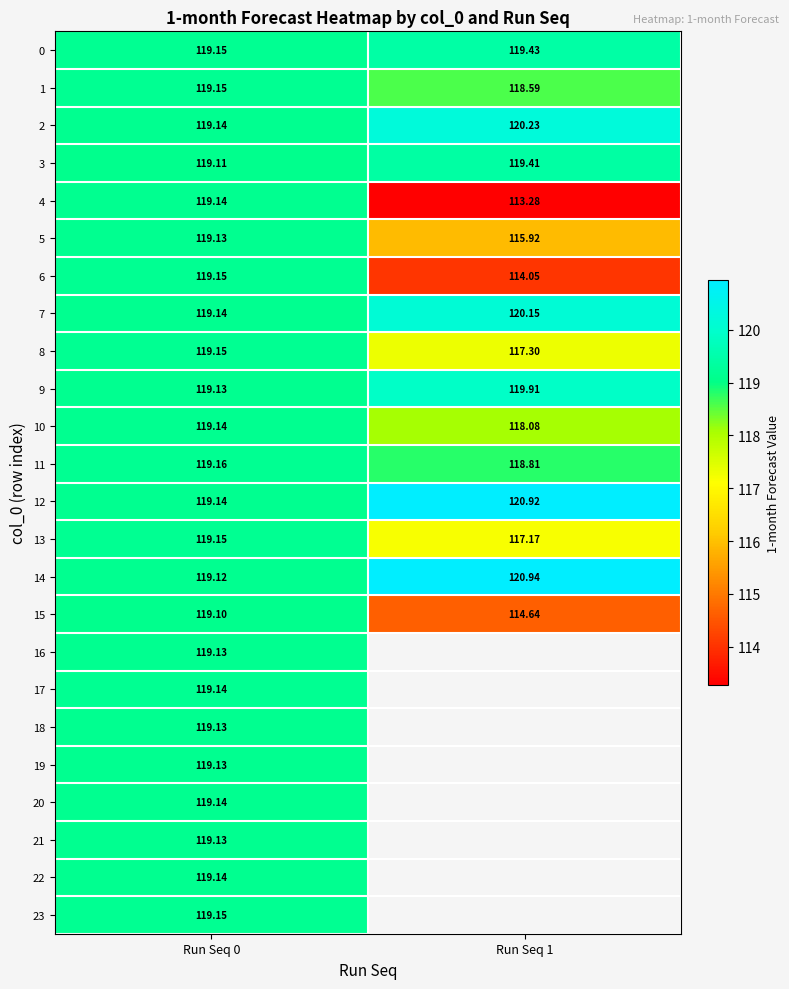

Is the value of 5 at Run Seq 0 greater than the value of 15 at Run Seq 1?

Yes